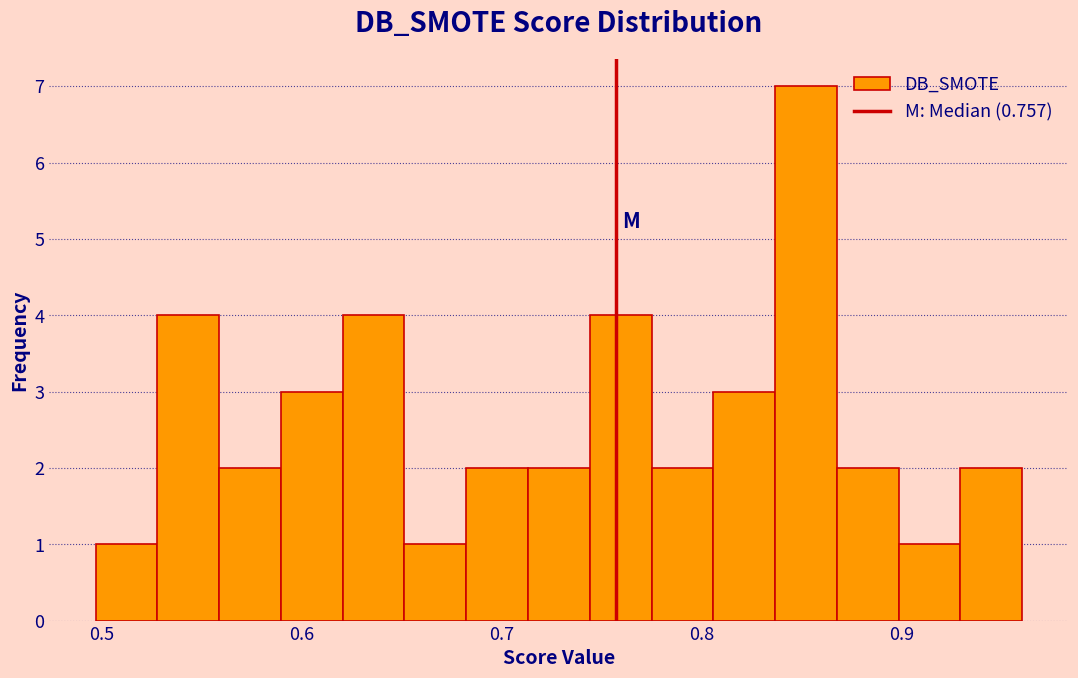

Around what value on the x-axis is the tallest bar? Give the approximate position of its centre, as read against the axis.

0.85